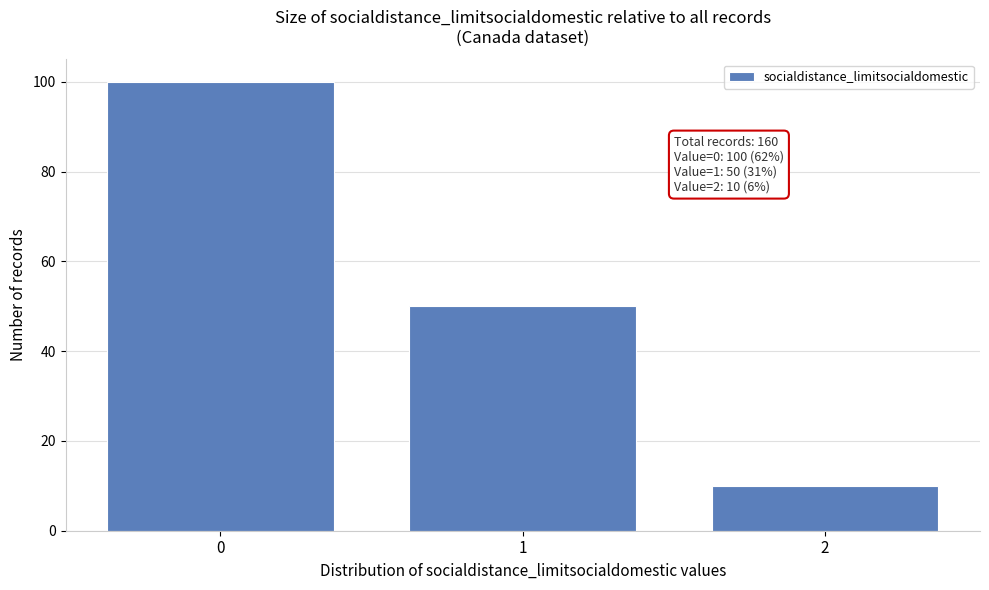

Reading left to right, extract all data points from this chart.

100	50	10